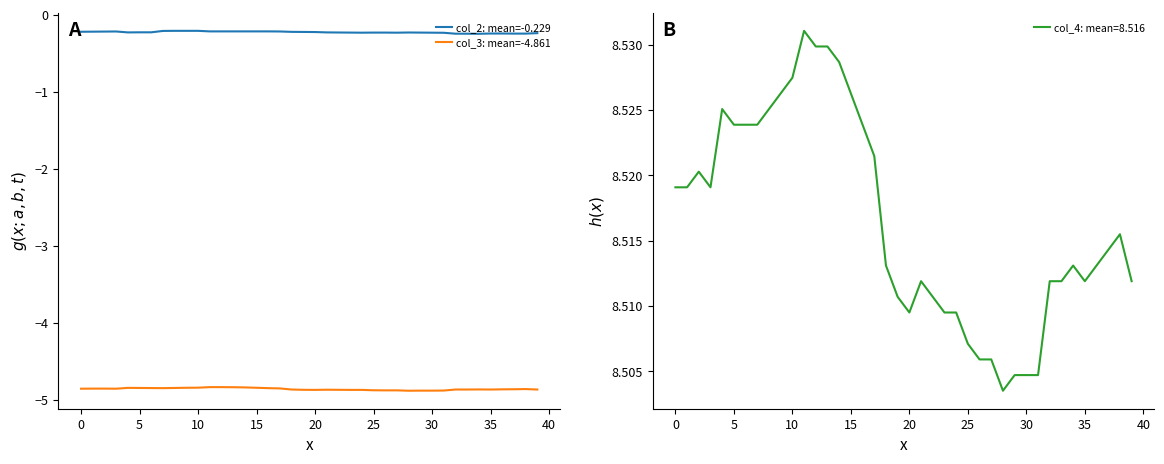

How many lines are shown in the chart?

2